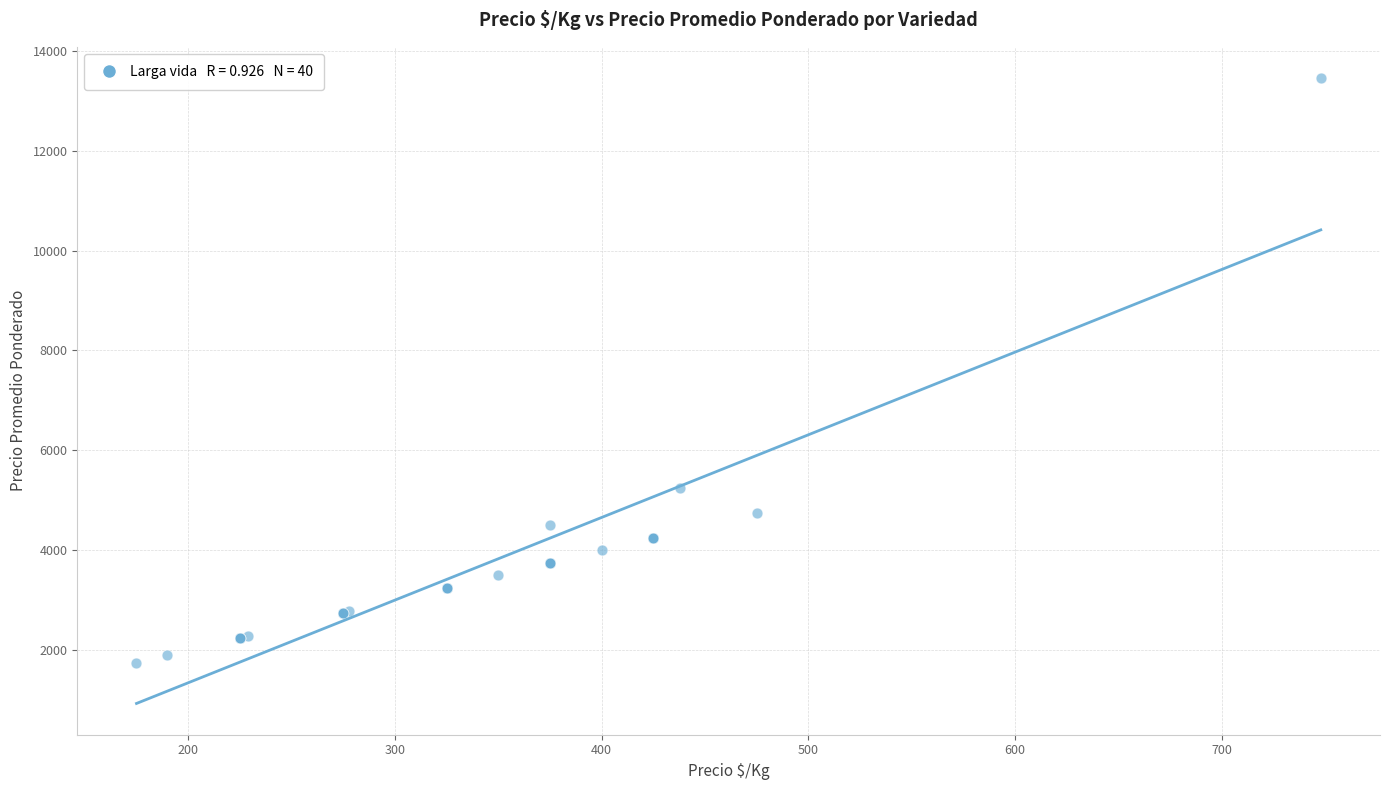

What Y value in the scatter plot is closest to 7602?

5250